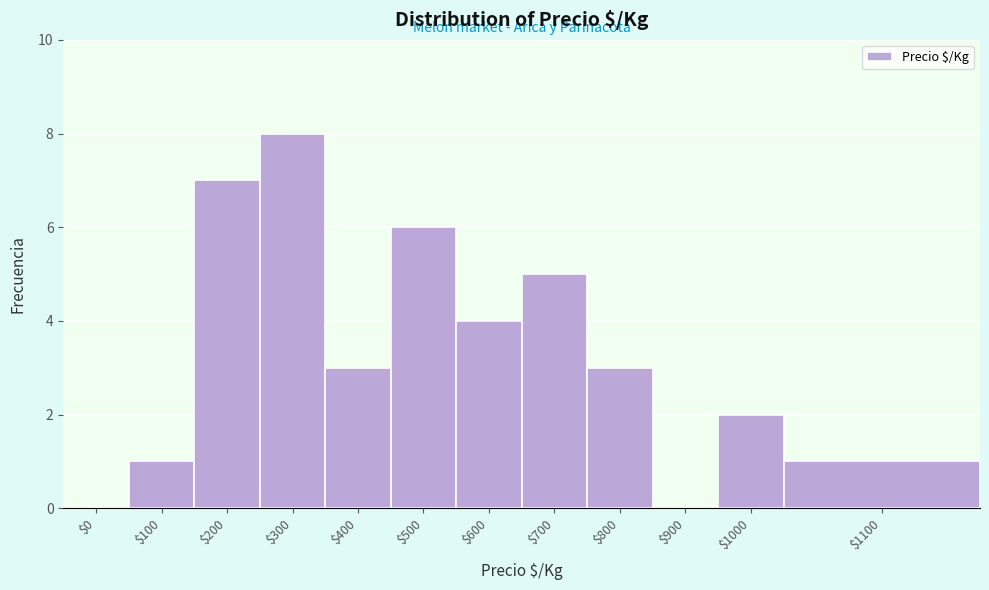

The chart shows a value of 4 at $300. True or false?

False